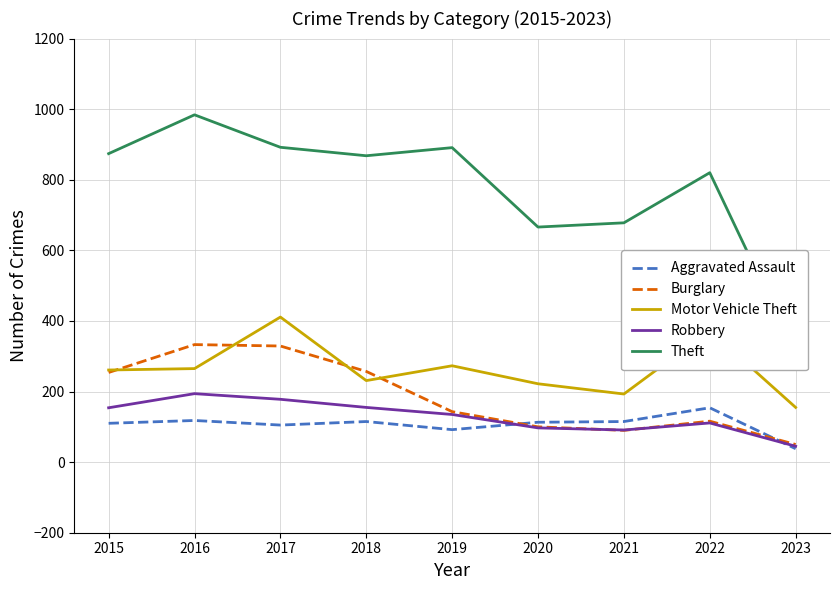

At which label does Robbery reach its minimum?

2023